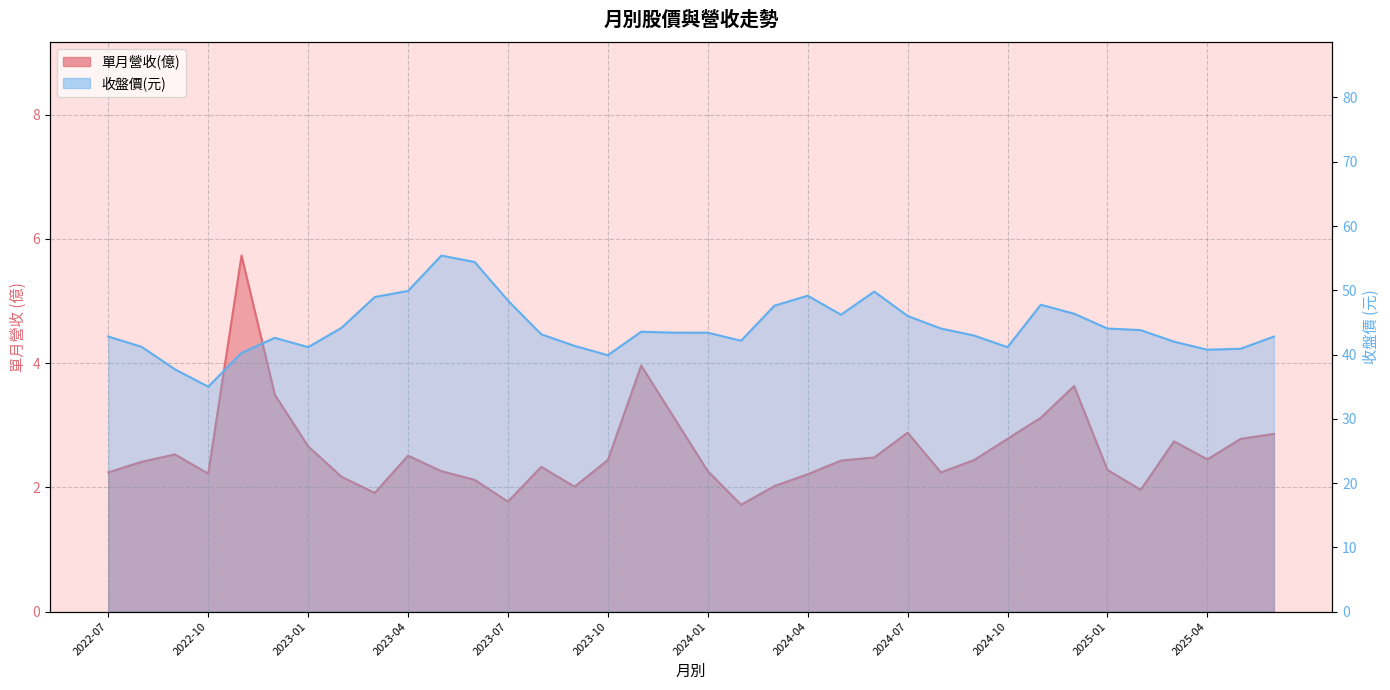

True or false: 收盤價(元) and 單月營收(億) cross at least once.

False